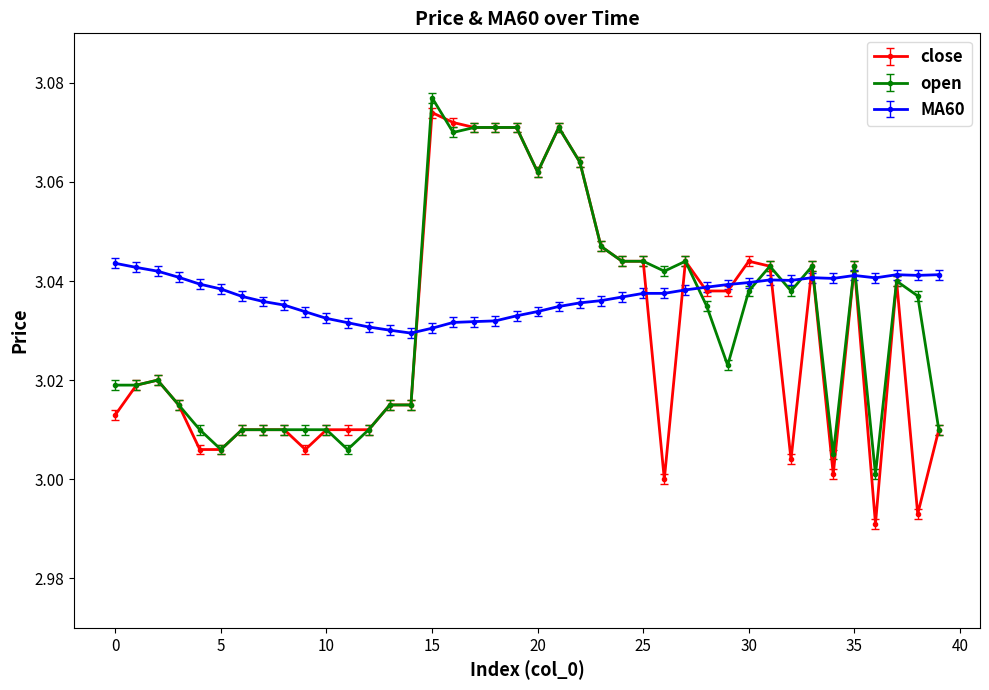

At how many categories does at least one series exceed 2?

40